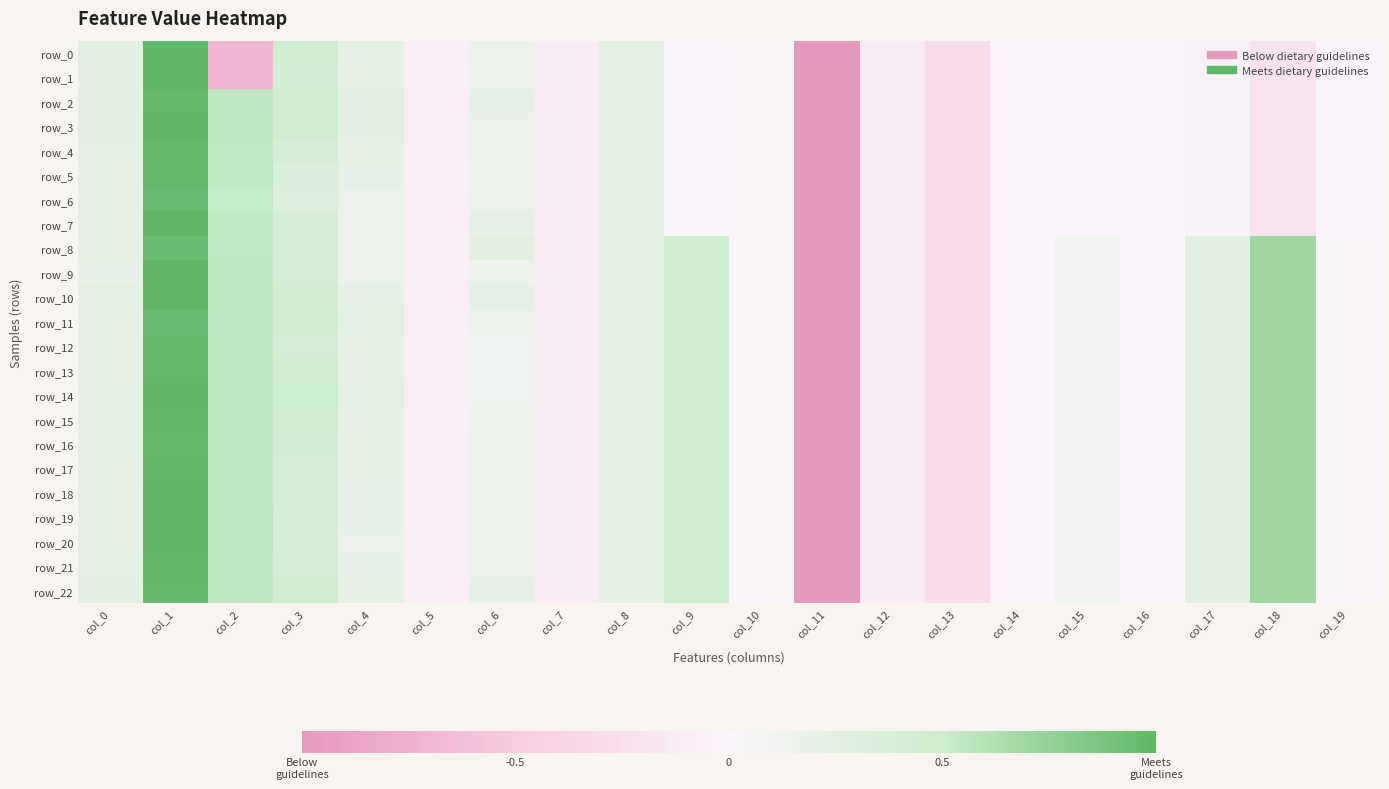

Is it true that row_0 equals 0.4 at col_3?

True